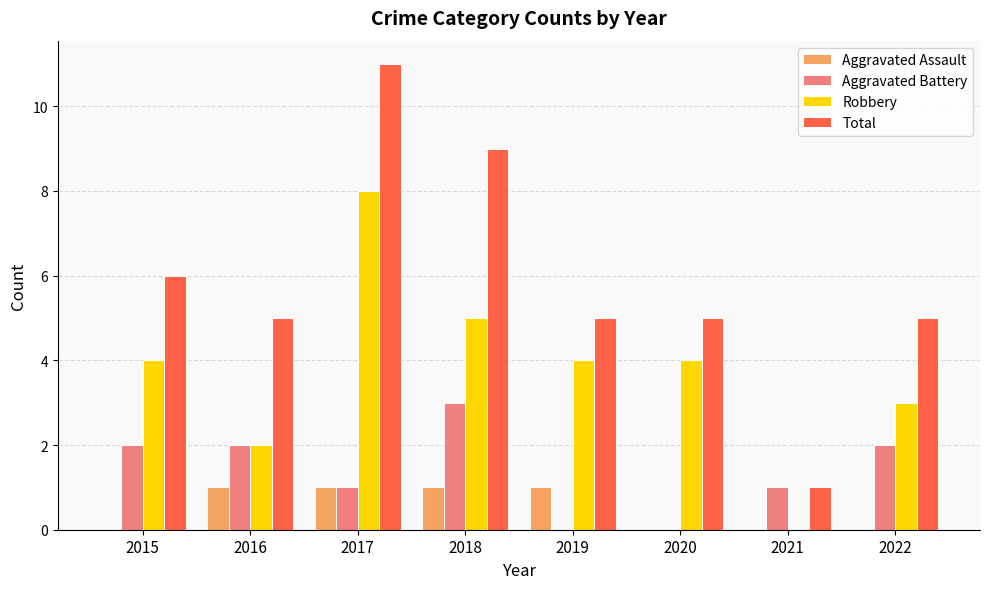

Is it true that Robbery equals 2 at 2020?

False